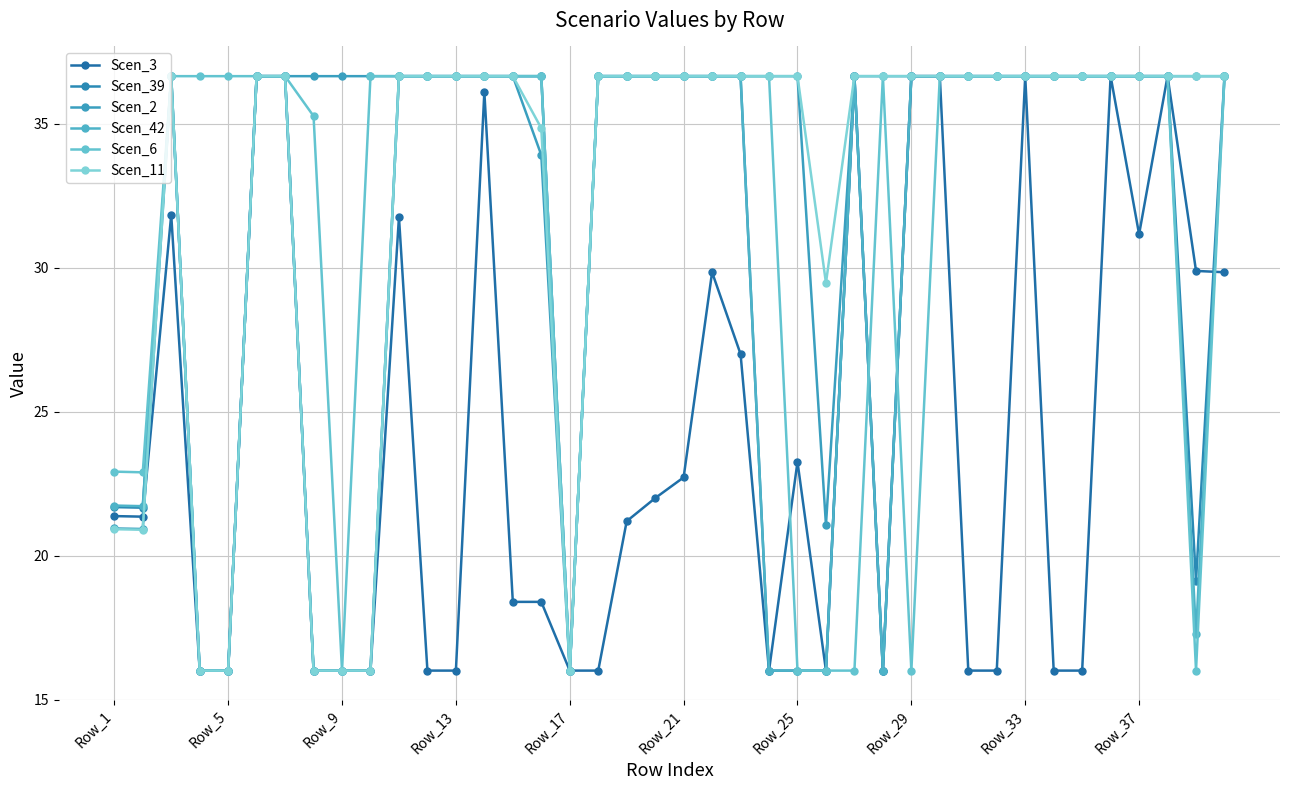

Which series has the widest spread of values?

Scen_3